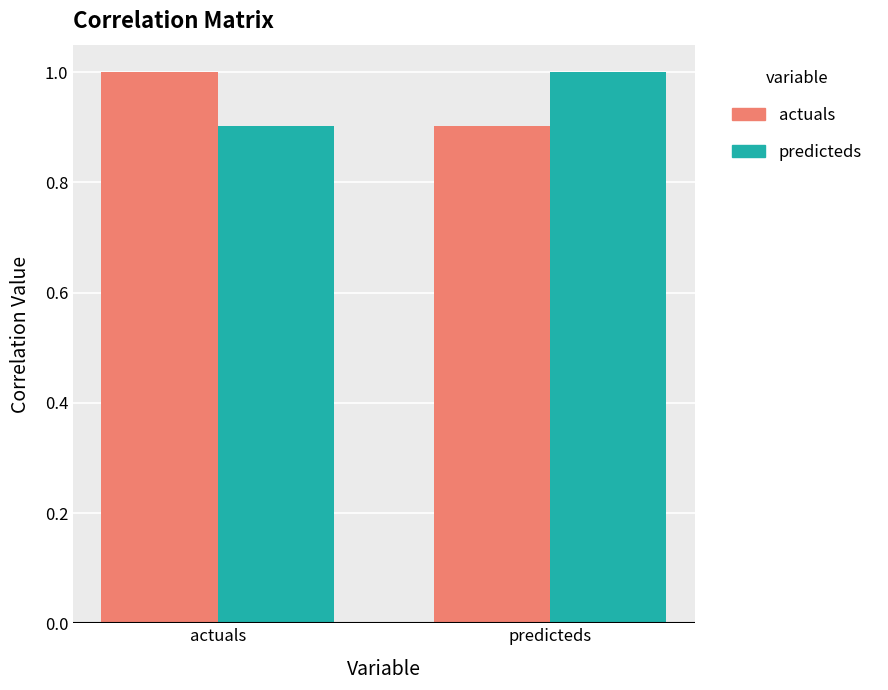

How many bars are there in total?

4